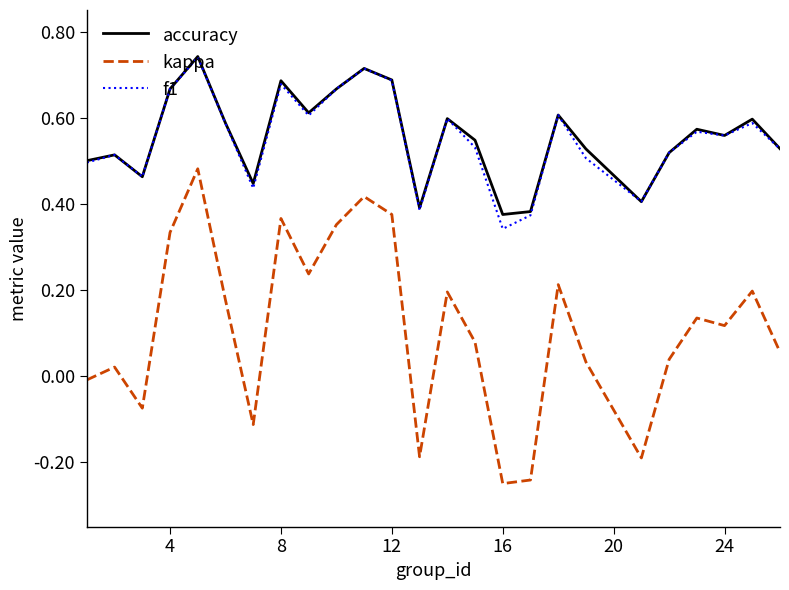

Which series has the widest spread of values?

kappa